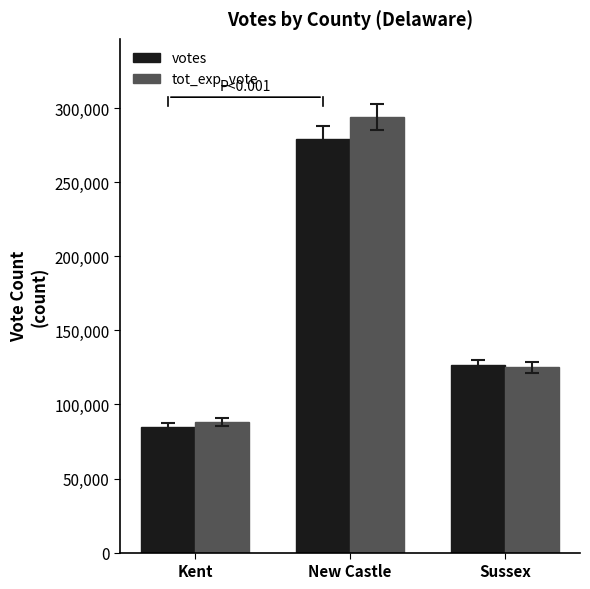

List the series in order of their peak value, highest first.

tot_exp_vote, votes